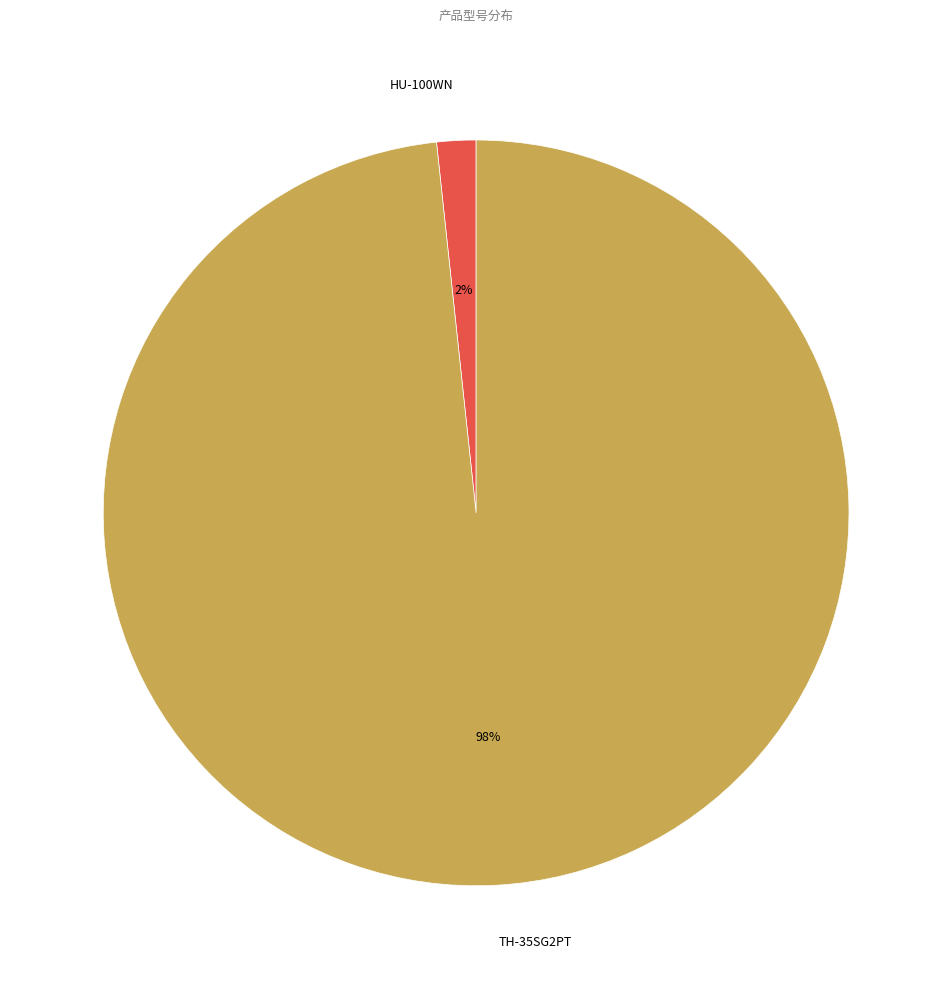

Rank the categories by value from highest to lowest.

TH-35SG2PT, HU-100WN